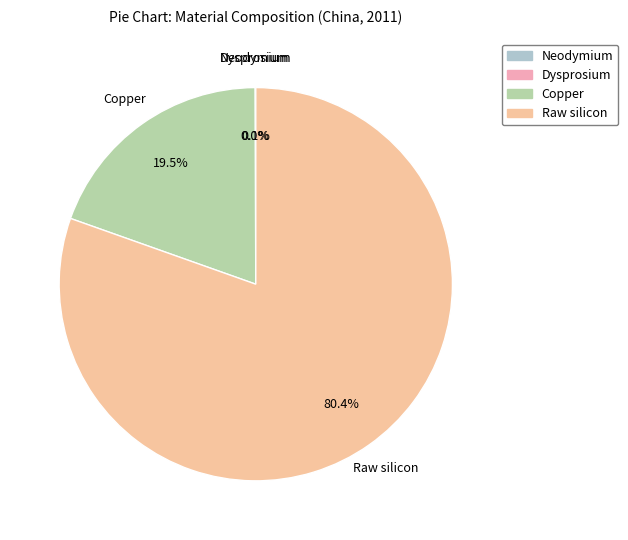

What percentage do Raw silicon and Copper together represent?

99.9%